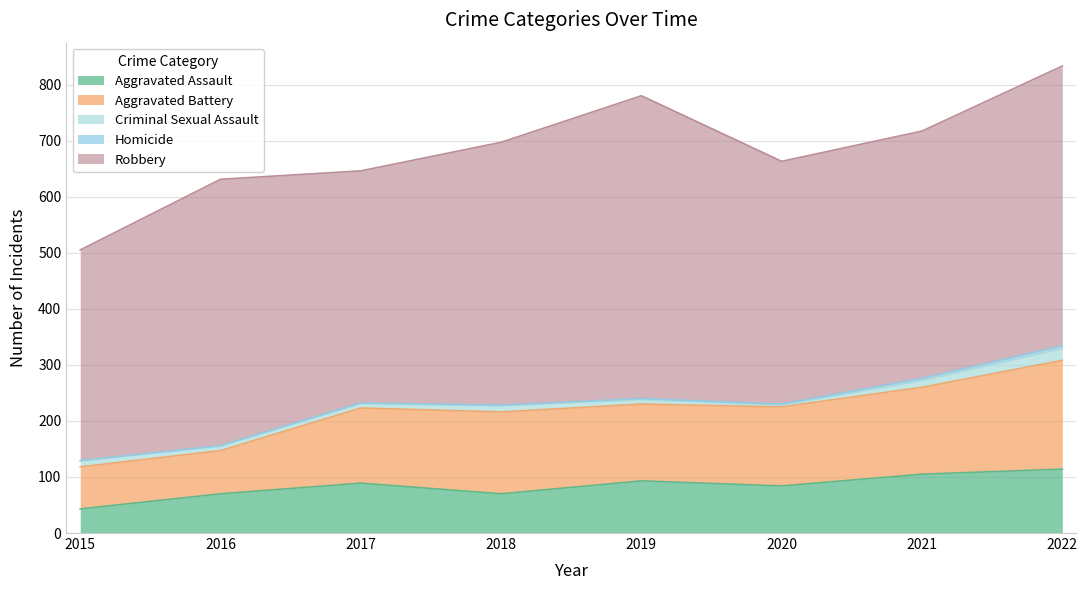

How many lines are shown in the chart?

5